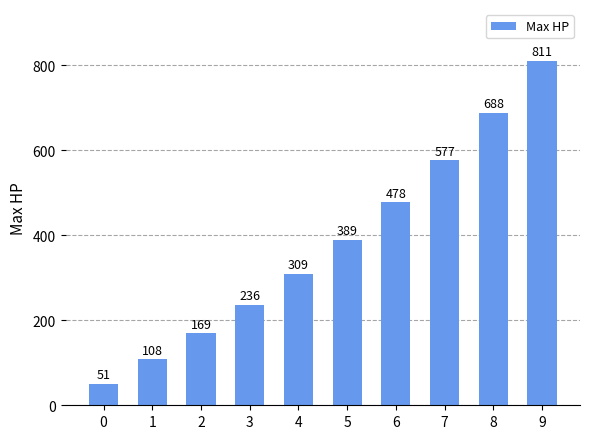

Does the chart contain stacked bars?

No